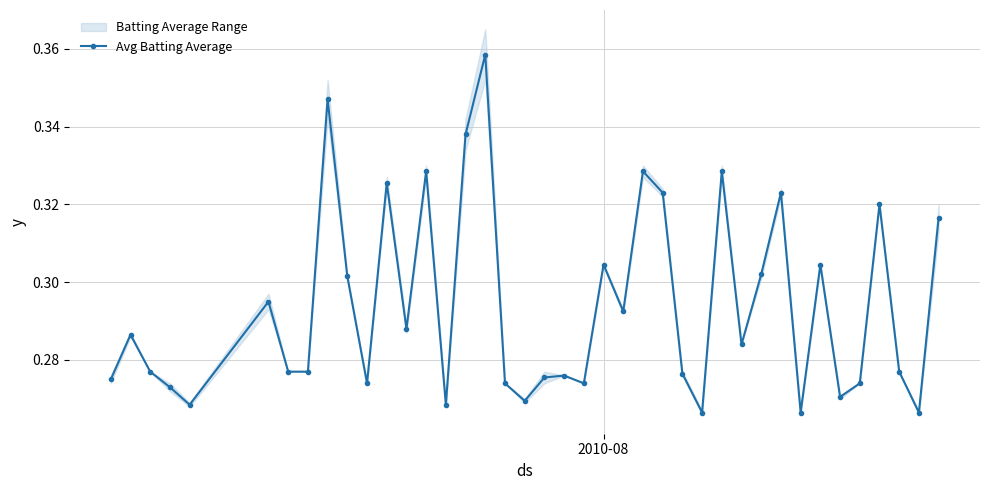

True or false: there are more than 1 points higher than both neighbors.

True